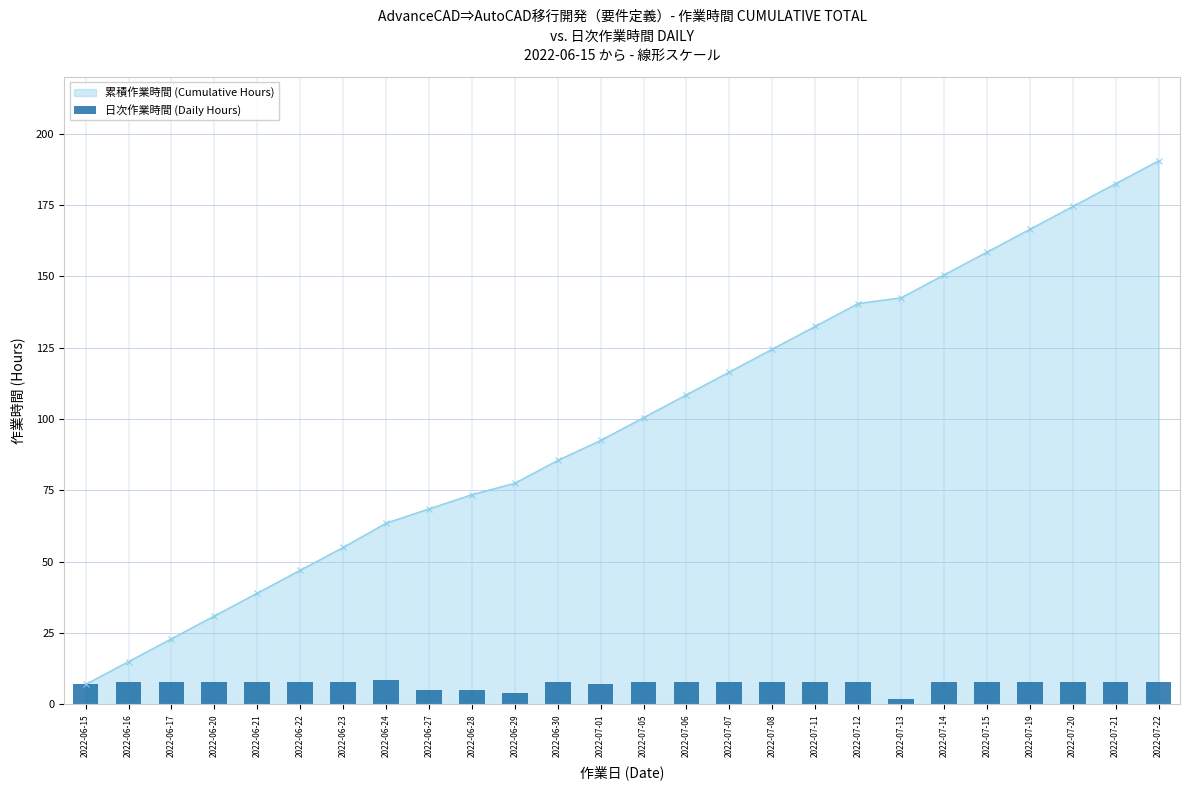

True or false: 累積作業時間 (Cumulative Hours) has more than 1 points higher than both neighbors.

False